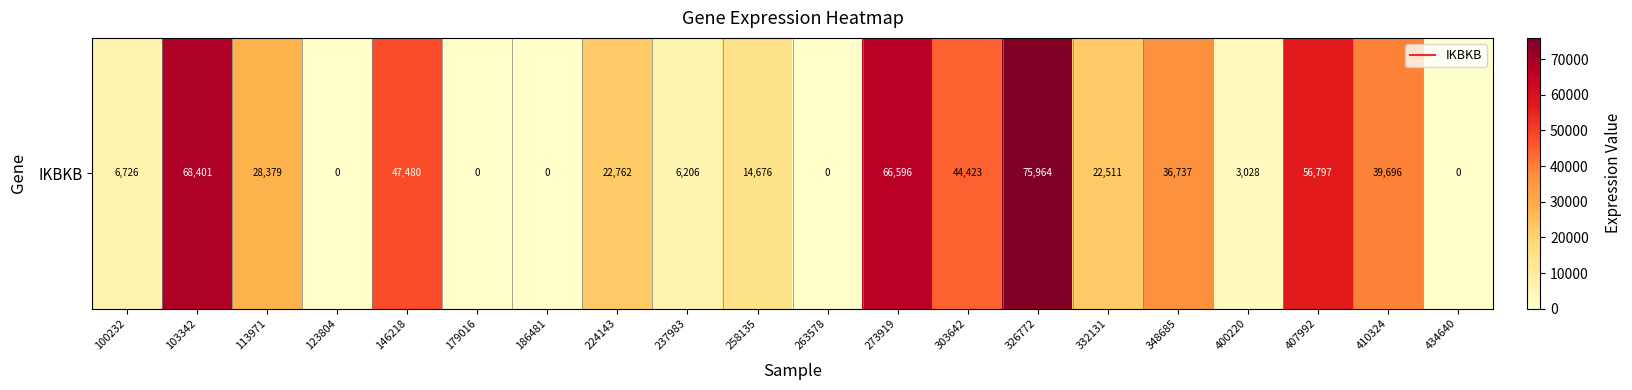

Rank the categories by value from highest to lowest.

326772, 103342, 273919, 407992, 146218, 303642, 410324, 348685, 113971, 224143, 332131, 258135, 100232, 237983, 400220, 123804, 179016, 186481, 263578, 434640